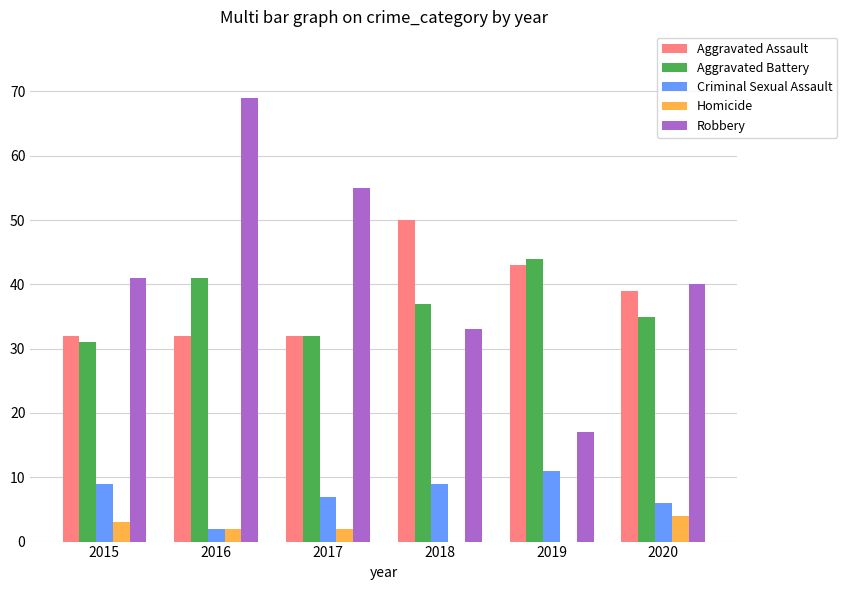

True or false: Criminal Sexual Assault has a value of 5 at 2015.

False